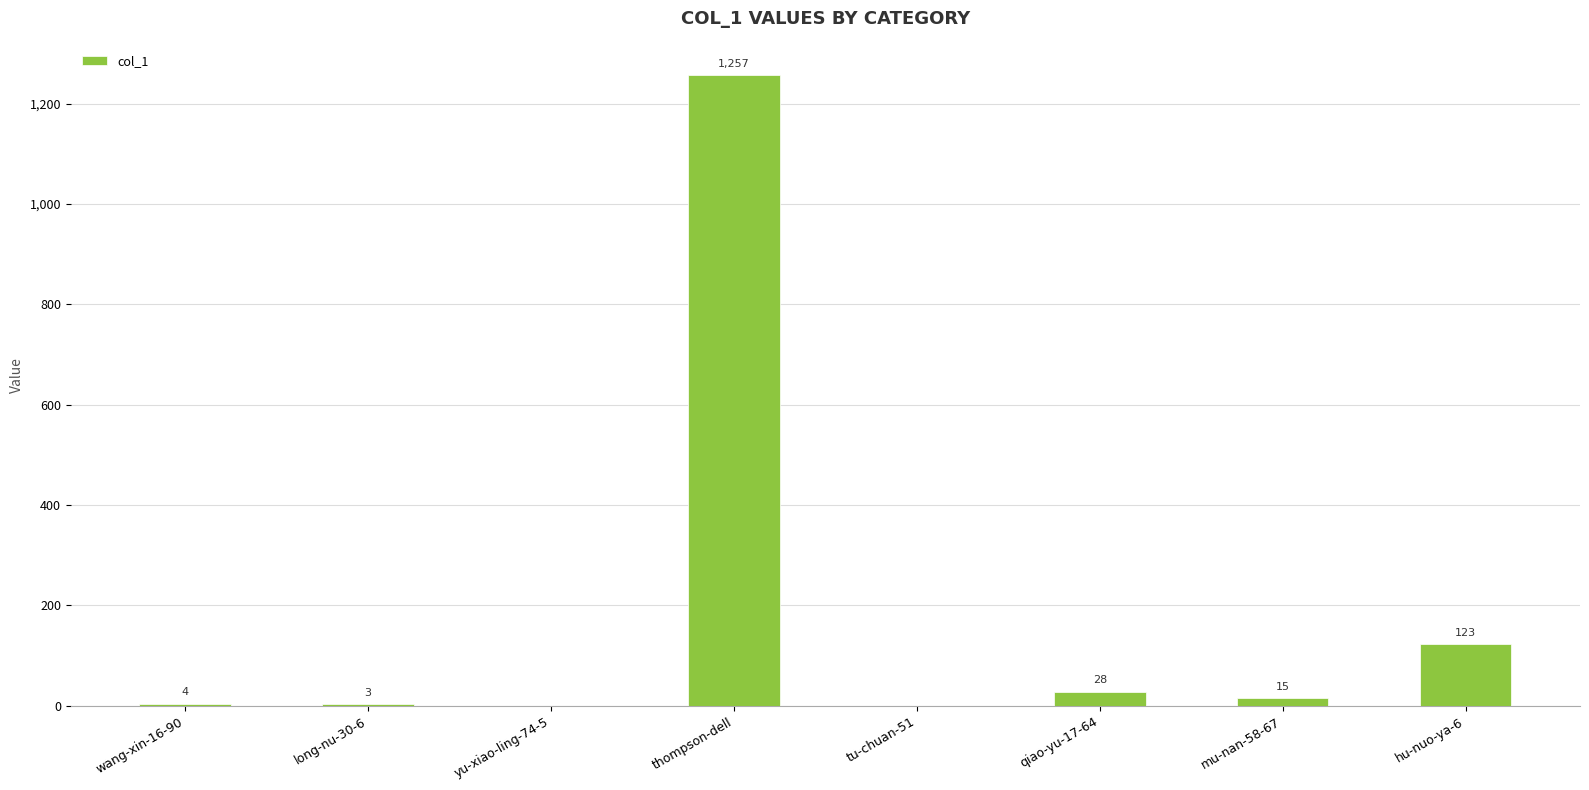

What is the sum of all values?

1430